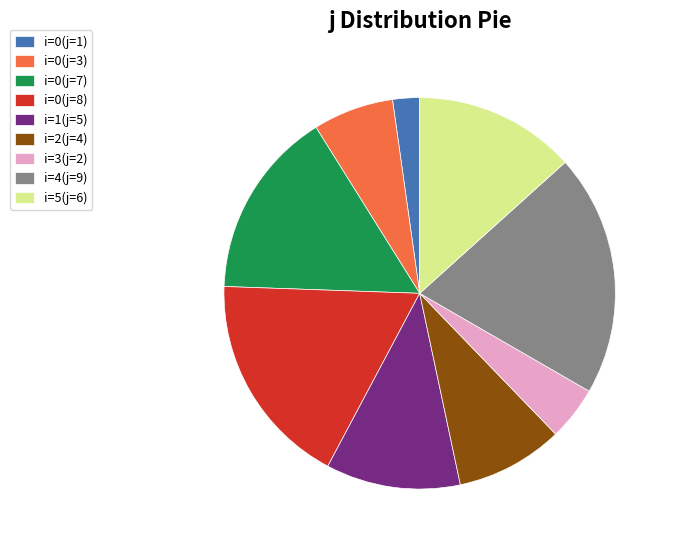

What is the smallest slice in the pie chart?

i=0(j=1)